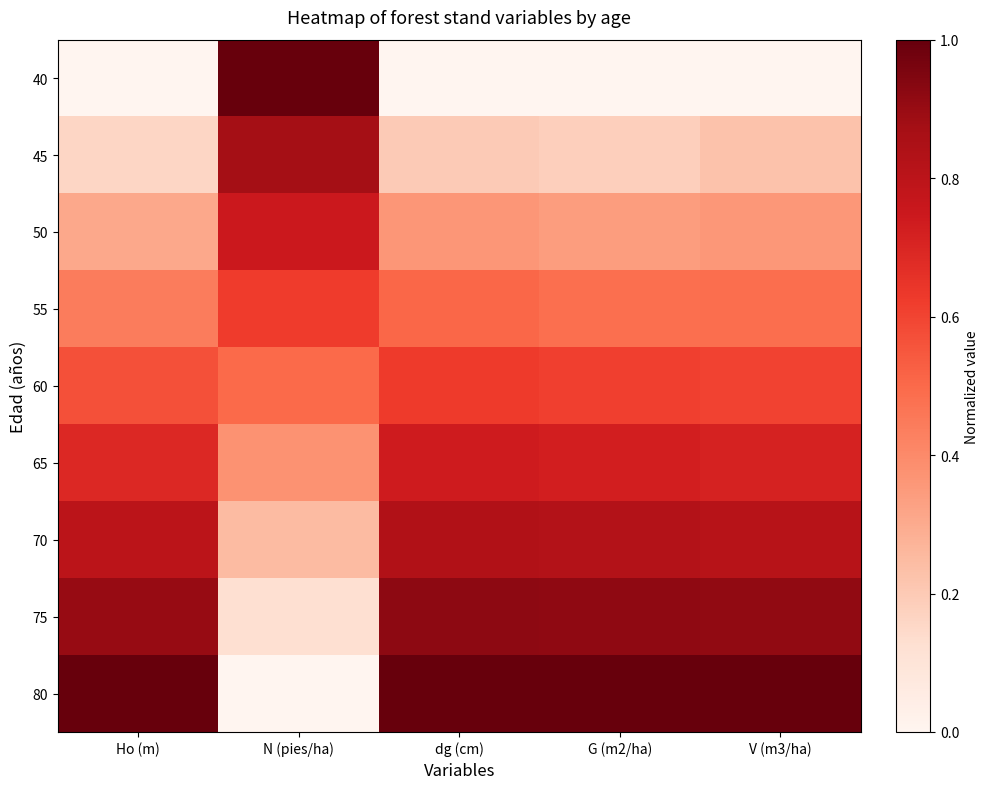

Which has a higher value, dg (cm) or Ho (m)?

dg (cm)